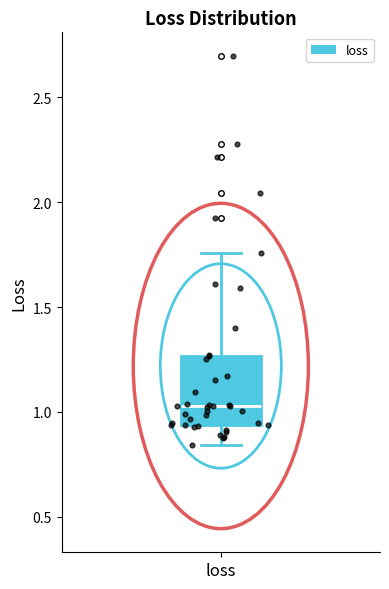

Where does the median line of the box for loss sit on the y-axis? The values are not printed on the chart, so give them approximately, as read against the axis.

1.05